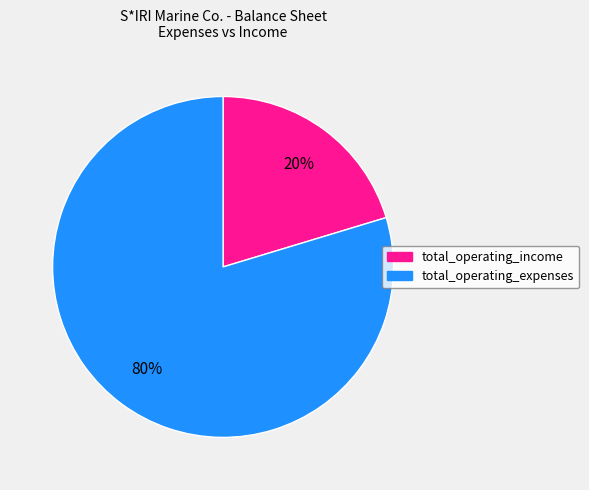

To the nearest percent, what is the average slice percentage?

50%